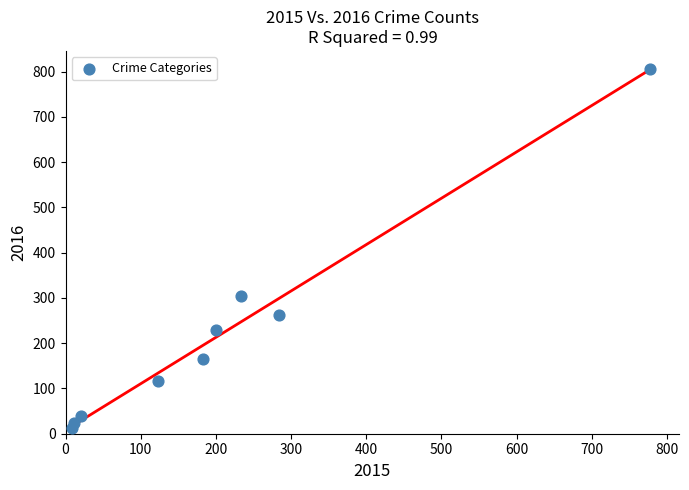

What Y value in the scatter plot is closest to 409?

305